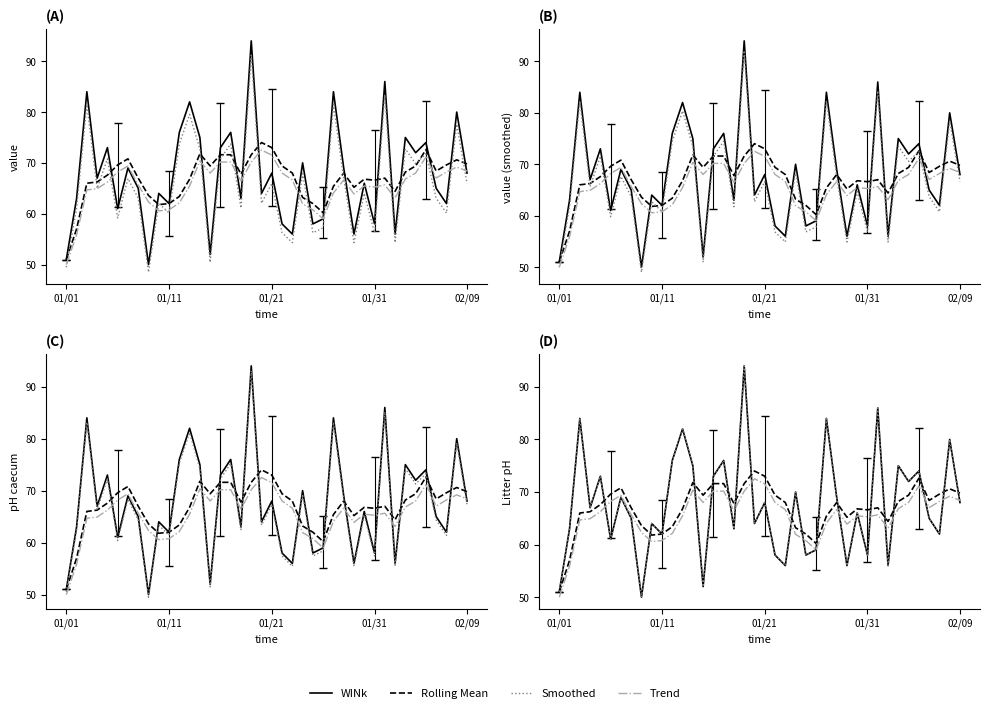

Which series has the widest spread of values?

WINk